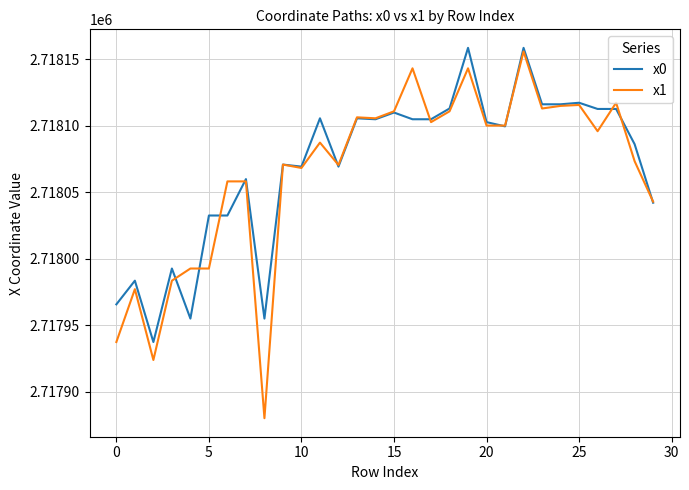

What is the minimum value shown in the chart?

2717879.9